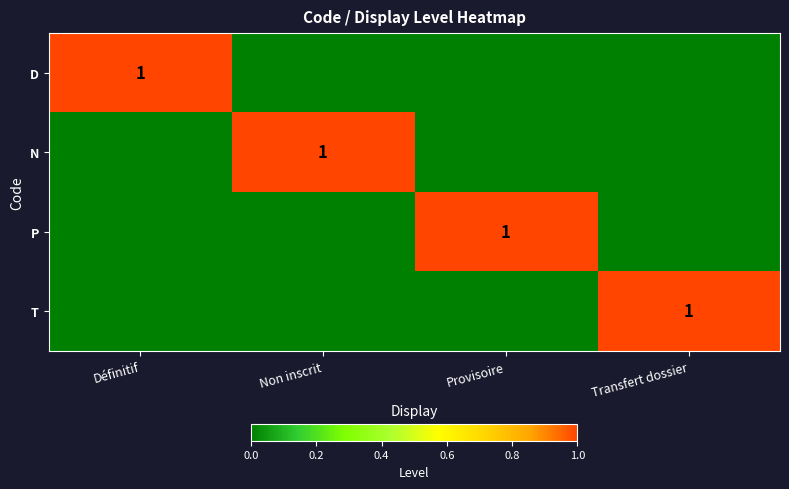

The N series shows 1 at Non inscrit. True or false?

True